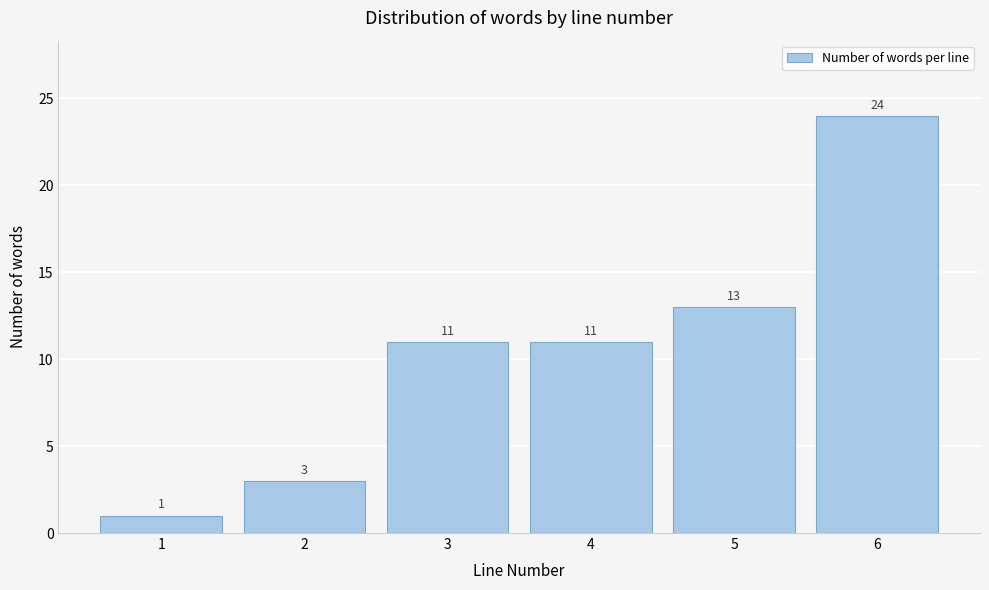

Reading right to left, list all the values displayed in this chart.

24	13	11	11	3	1